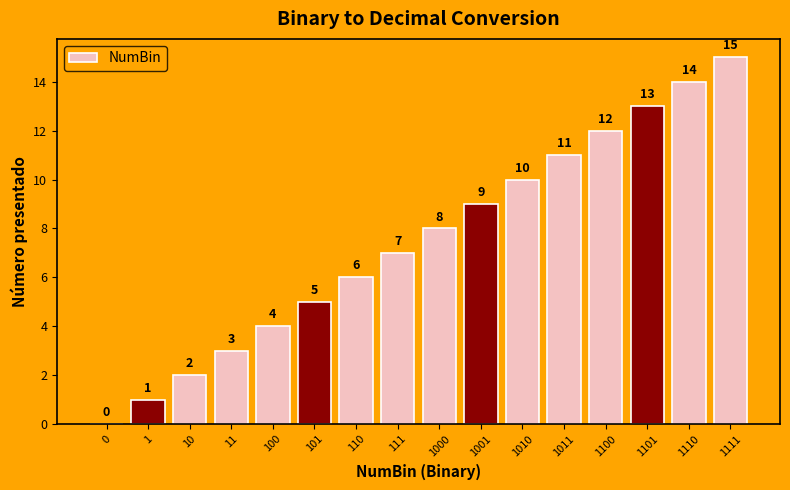

Reading left to right, extract all data points from this chart.

0	1	2	3	4	5	6	7	8	9	10	11	12	13	14	15